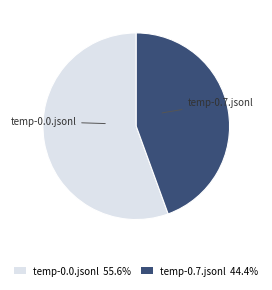

What is the majority slice?

temp-0.0.jsonl